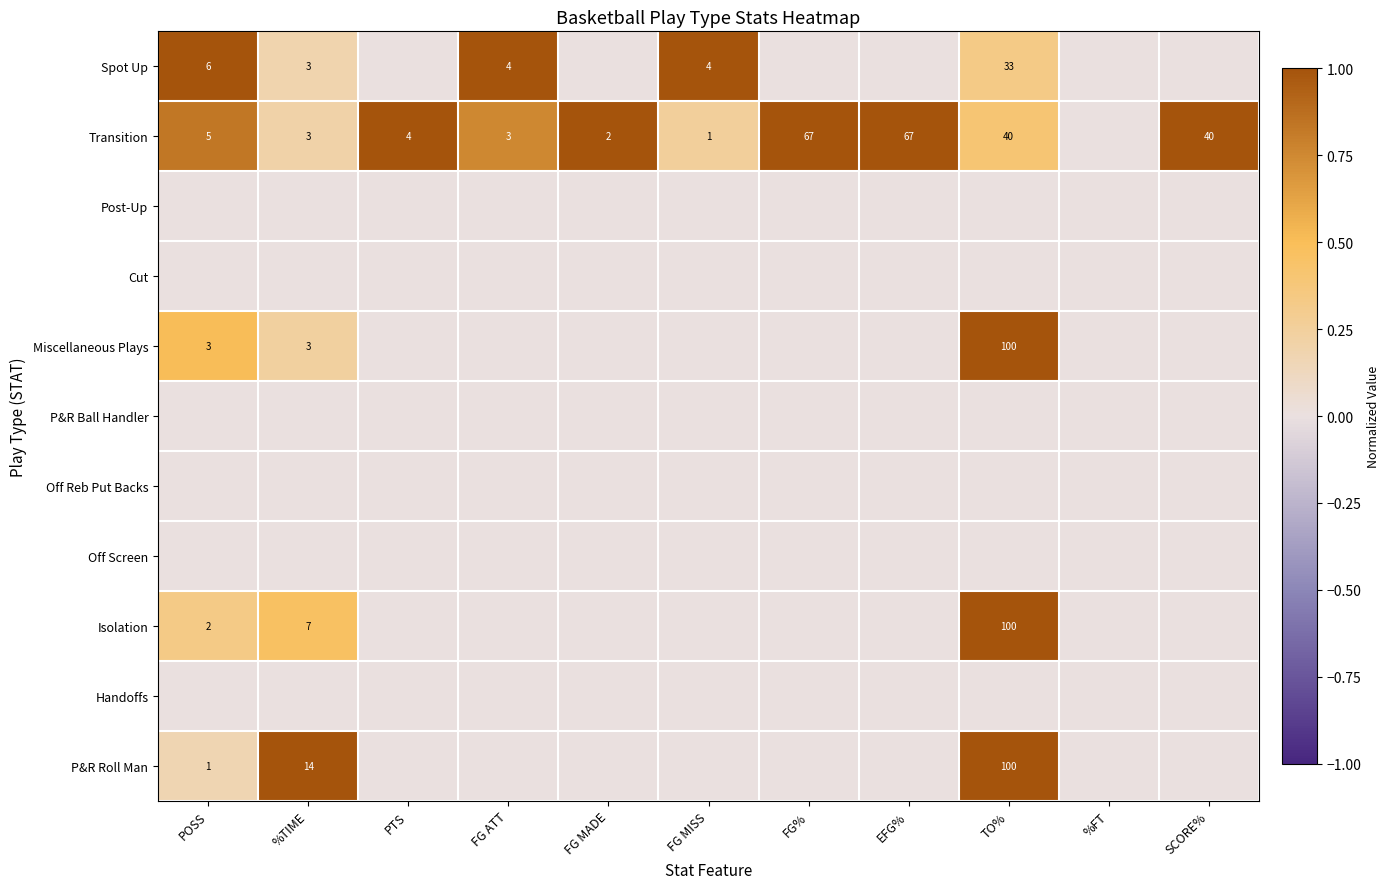

The Spot Up series shows 11 at TO%. True or false?

False